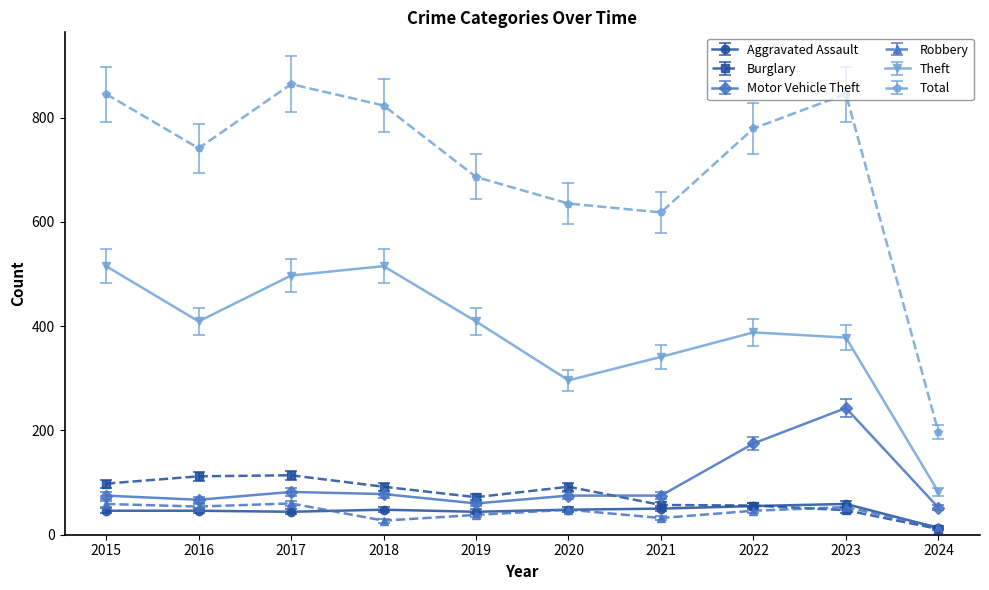

What is the difference between the maximum and minimum values in the Burglary series?

103